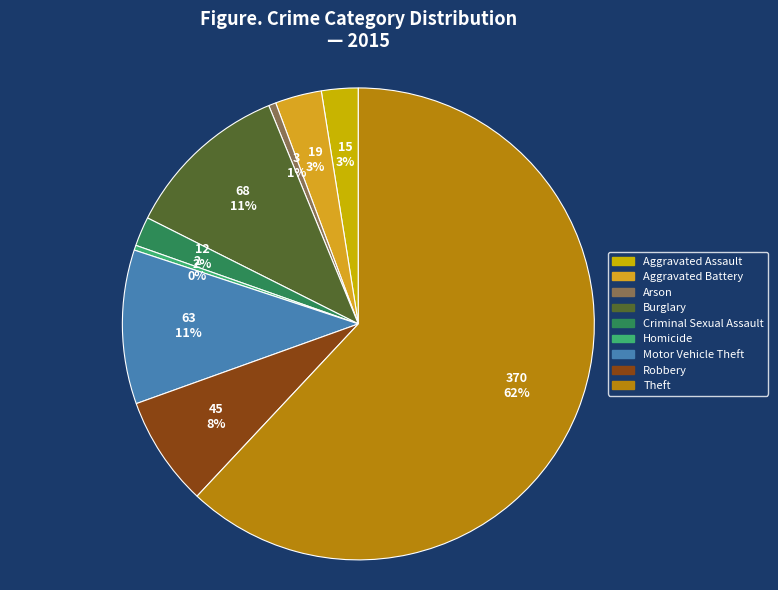

What percentage is the Criminal Sexual Assault slice, to the nearest percent?

2%